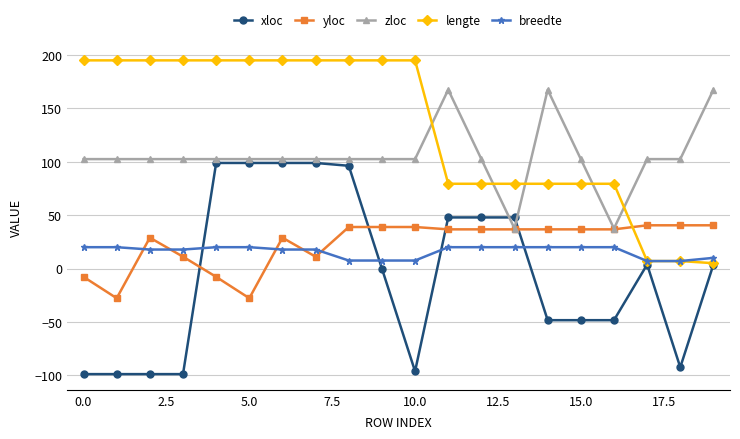

Which series has the largest total across all categories?

lengte